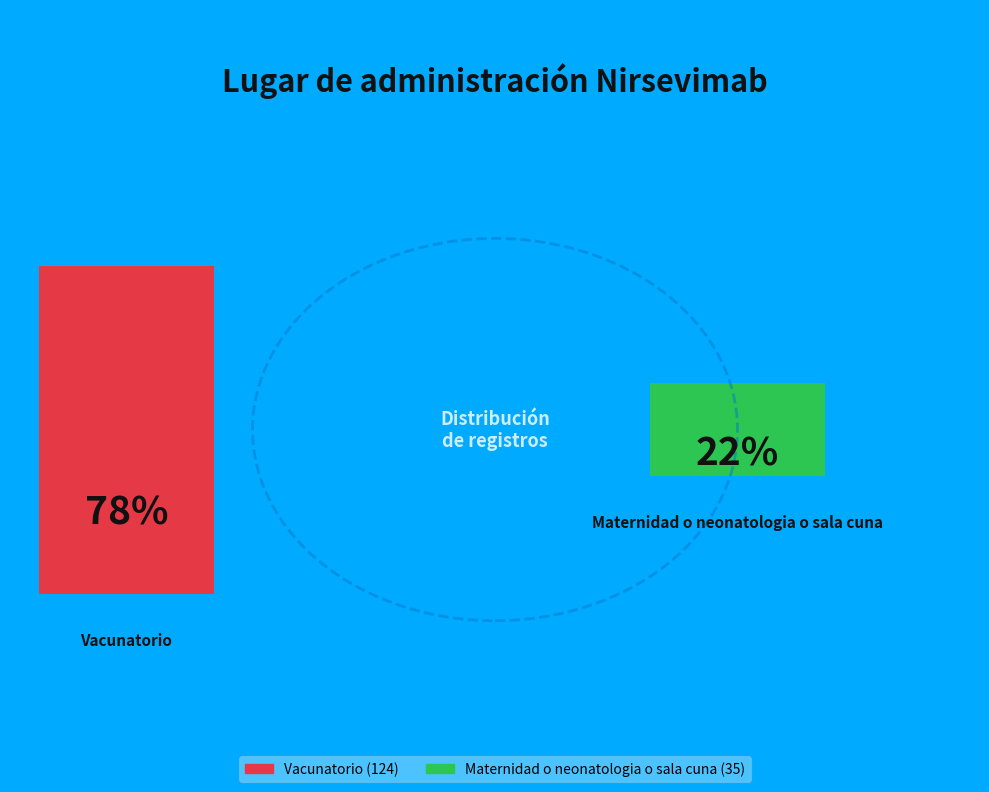

To the nearest percent, what is the difference between the Vacunatorio and Maternidad o neonatologia o sala cuna slice percentages?

56%